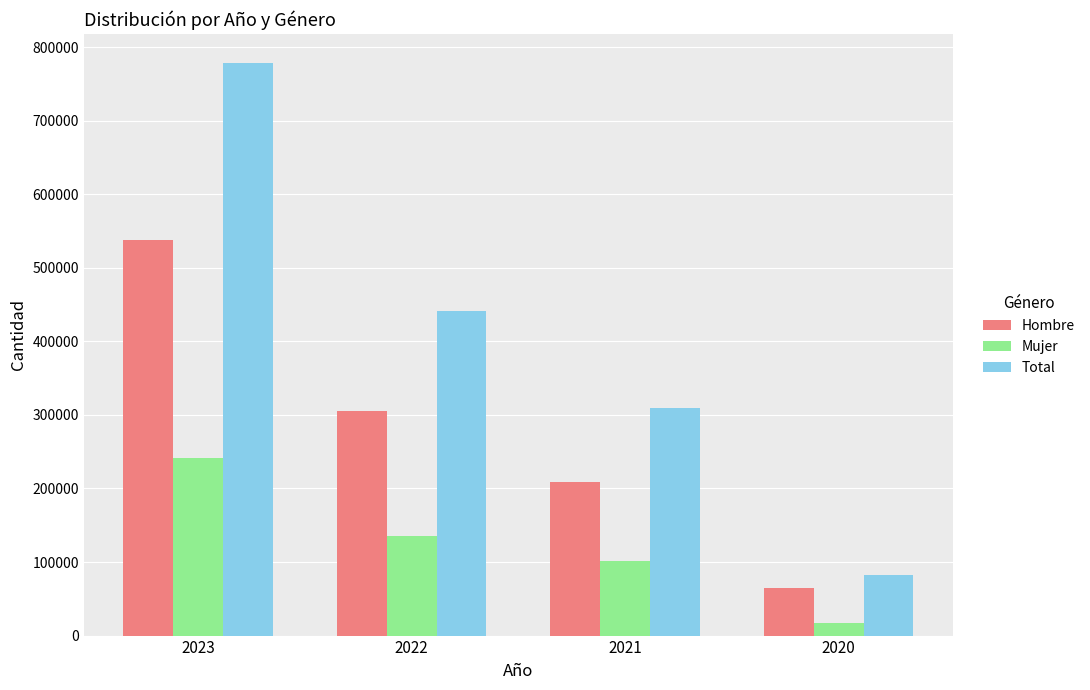

What is the minimum value for Total?

82379